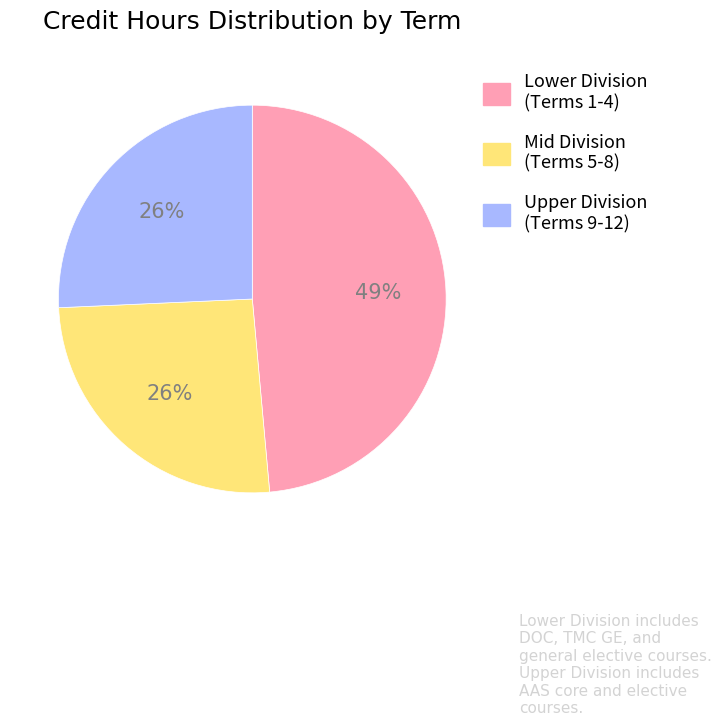

To the nearest percent, what is the average slice percentage?

33%